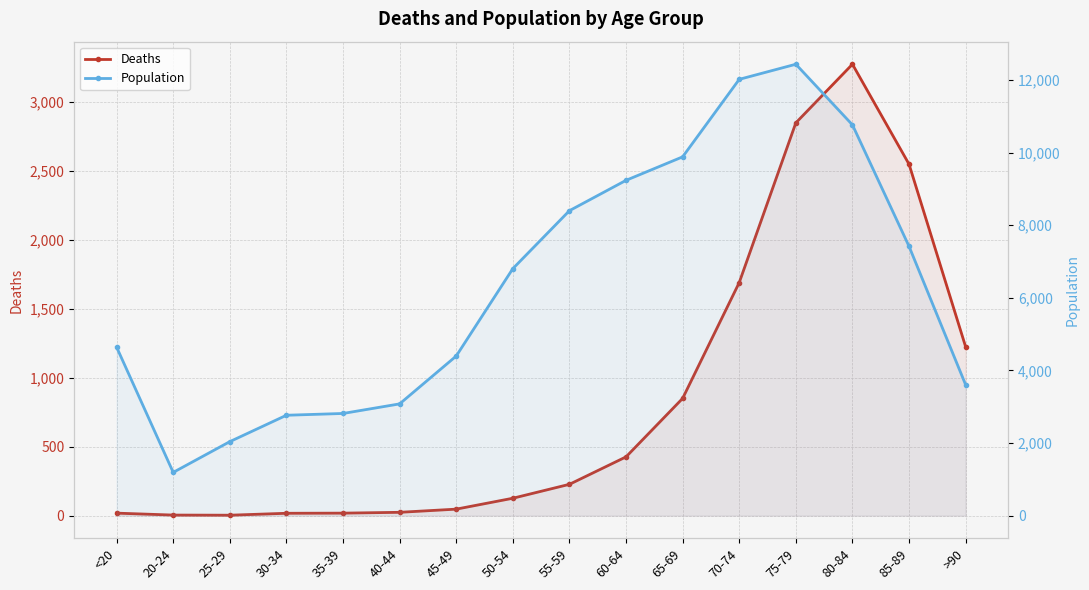

True or false: Deaths has a value of 78 at 45-49.

False